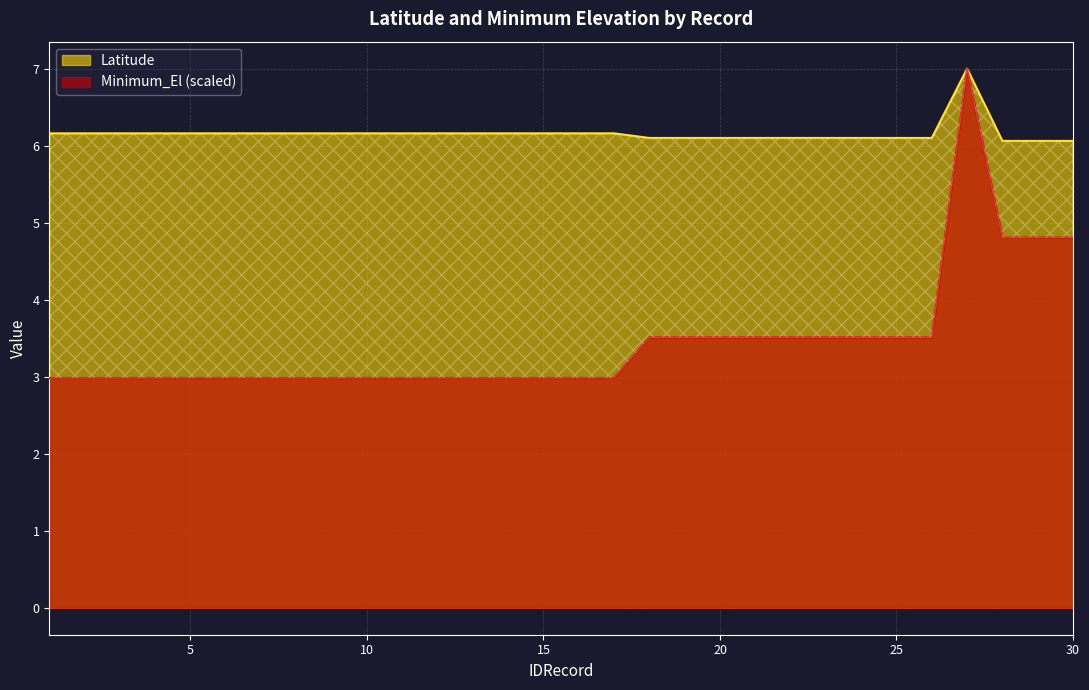

At which label does Minimum_El reach its minimum?

1